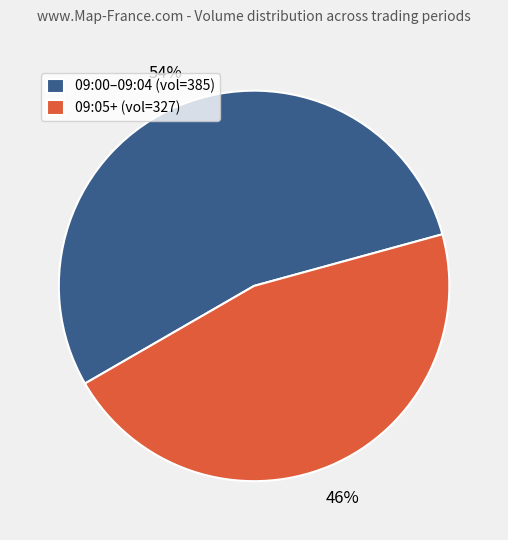

Does any single category account for the majority?

Yes